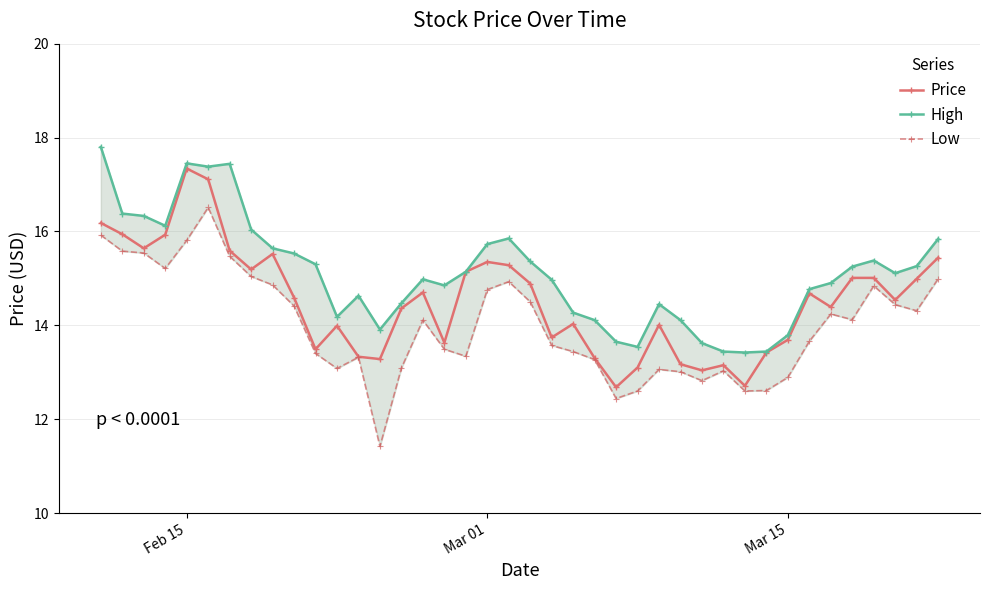

Reading right to left, transcribe all the data shown in this chart.

Price: 15.4	15.0	14.5	15.0	15.0	14.4	14.7	13.7	13.4	12.7	13.2	13.0	13.2	14.0	13.1	12.7	13.3	14.0	13.7	14.9	15.3	15.3	15.1	13.6	14.7	14.4	13.3	13.3	14.0	13.5	14.6	15.5	15.2	15.6	17.1	17.3	15.9	15.6	15.9	16.2
High: 15.8	15.3	15.1	15.4	15.2	14.9	14.8	13.8	13.4	13.4	13.4	13.6	14.1	14.4	13.5	13.7	14.1	14.3	15.0	15.4	15.8	15.7	15.1	14.8	15.0	14.5	13.9	14.6	14.2	15.3	15.5	15.6	16.0	17.4	17.4	17.4	16.1	16.3	16.4	17.8
Low: 15.0	14.3	14.4	14.8	14.1	14.2	13.7	12.9	12.6	12.6	13.0	12.8	13.0	13.1	12.6	12.4	13.3	13.4	13.6	14.5	14.9	14.8	13.3	13.5	14.1	13.1	11.4	13.3	13.1	13.4	14.4	14.9	15.0	15.5	16.5	15.8	15.2	15.5	15.6	15.9